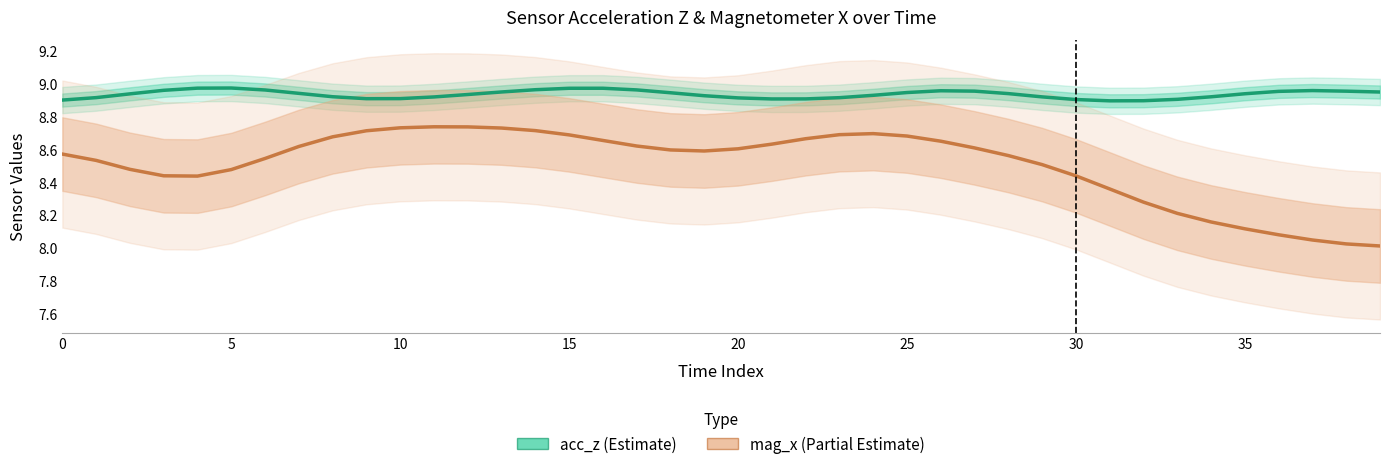

The value of acc_z at 35 is 8.9. True or false?

True